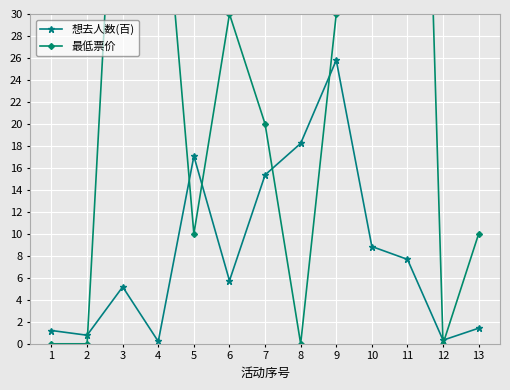

Where does the 最低票价 series first go above 20?

3